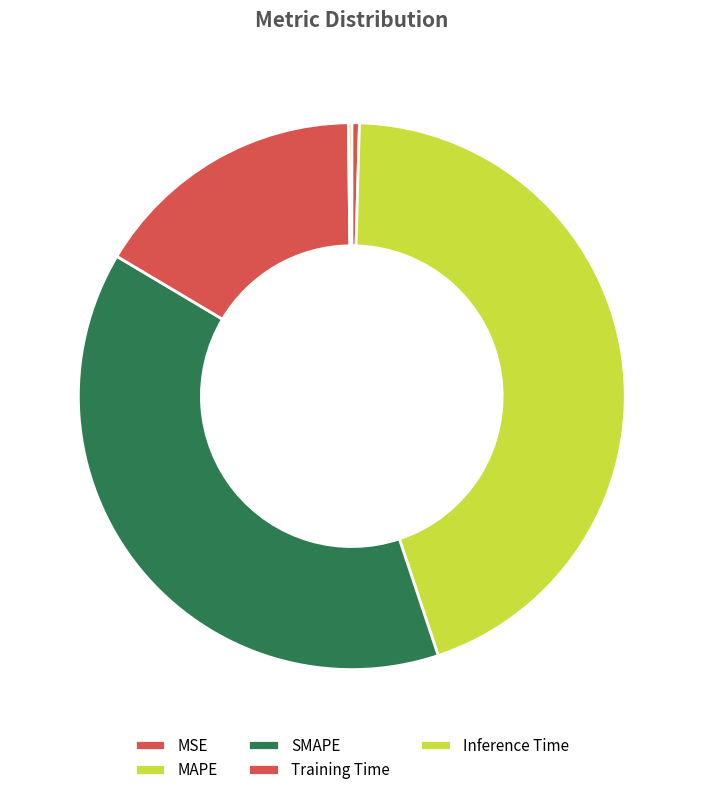

To the nearest percent, what is the combined percentage of MSE and Inference Time?

1%